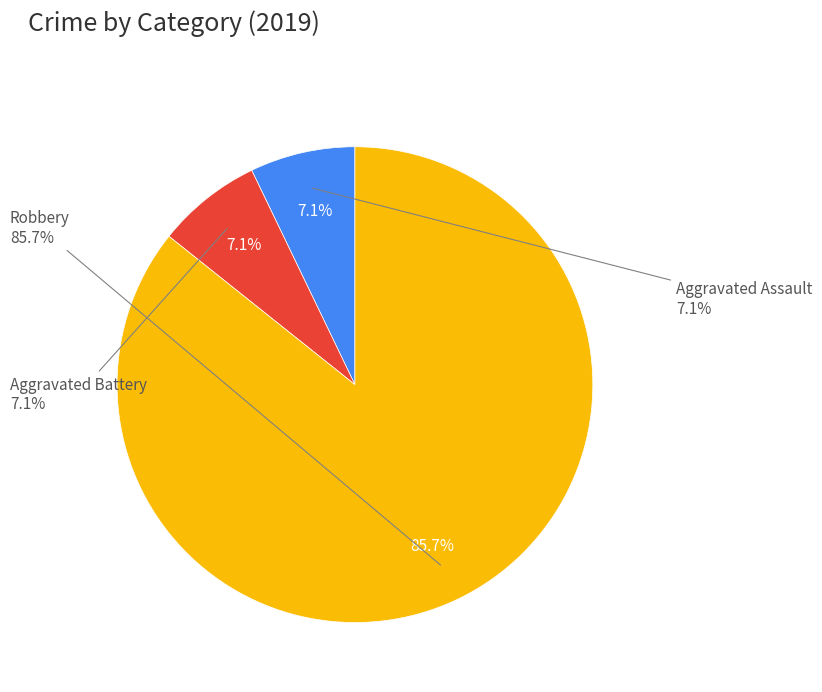

The Aggravated Assault slice represents 7% of the pie. True or false?

True